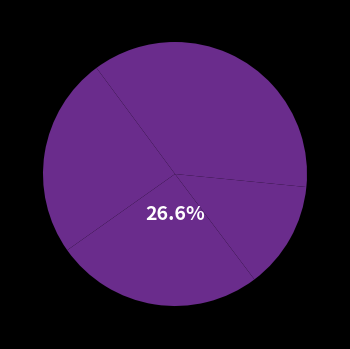

True or false: fm-classic.csv accounts for 32% of the total.

False